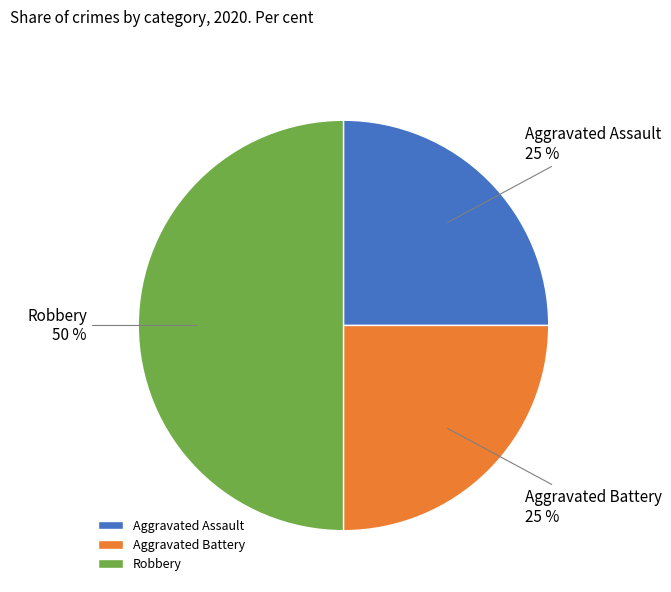

Is it true that Aggravated Battery is 15% of the pie?

False